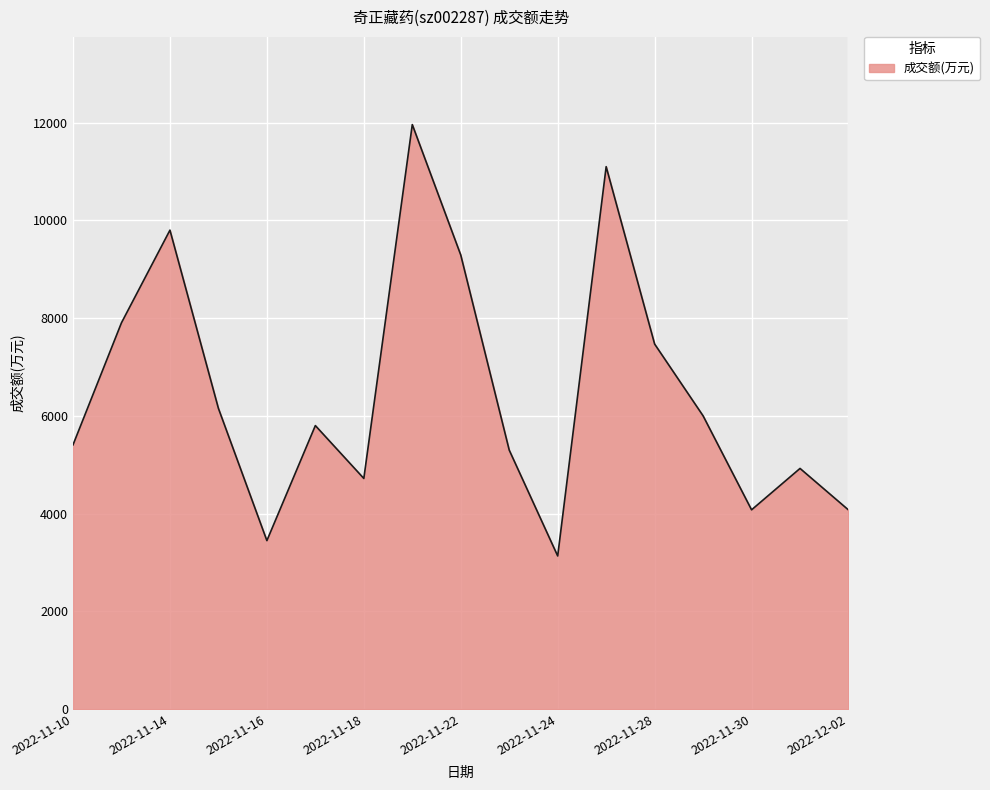

What is the difference between the maximum and minimum values?

8827